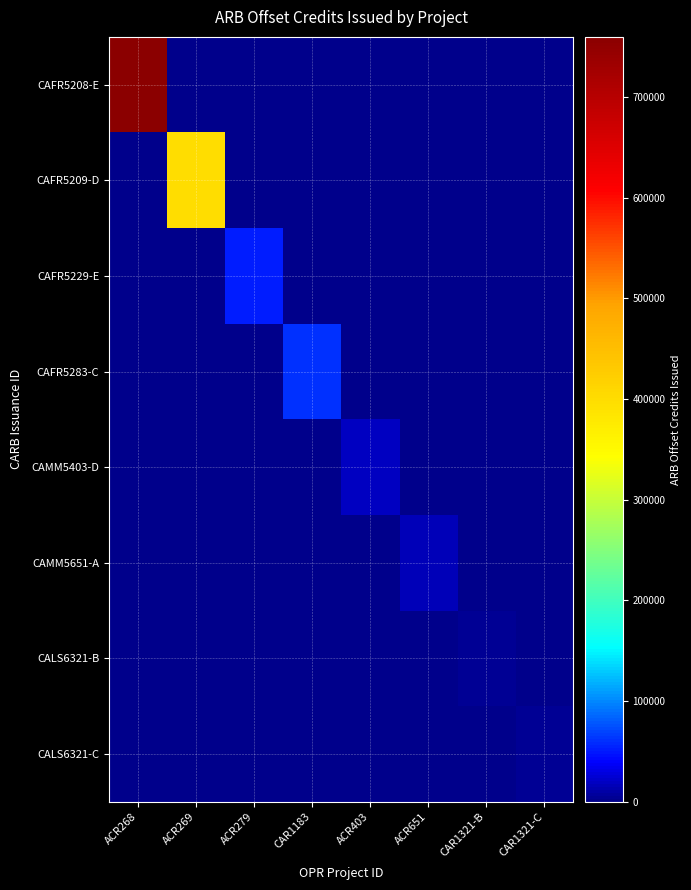

Which series changed the most between ACR269 and ACR403?

CAFR5209-D